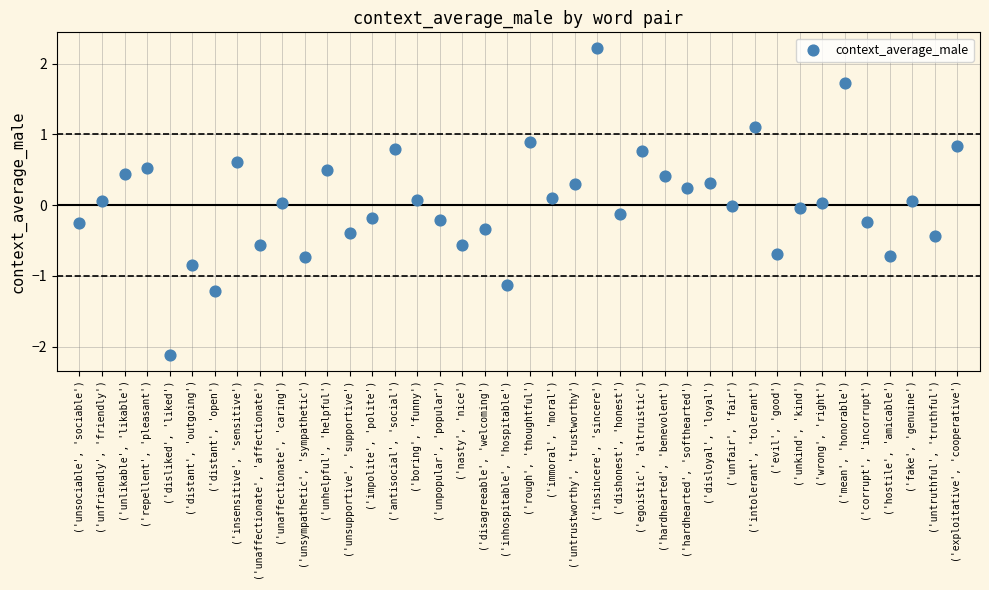

What is the range of Y values (max minus min)?

4.3